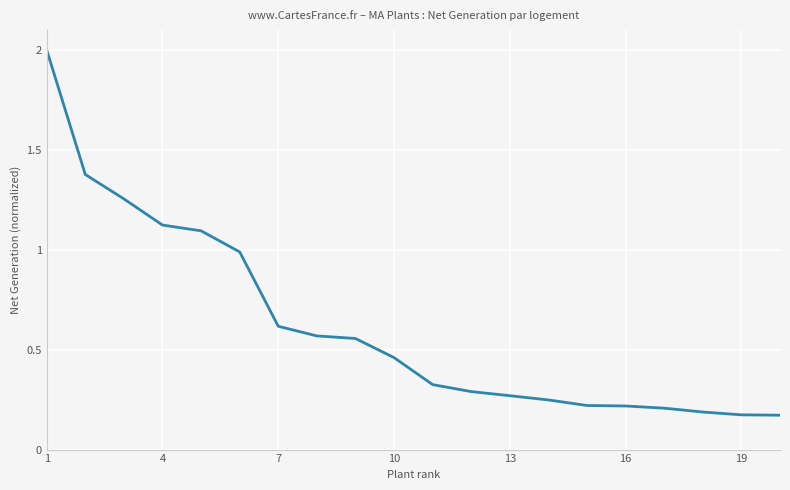

What is the difference between the maximum and minimum values?

1.8